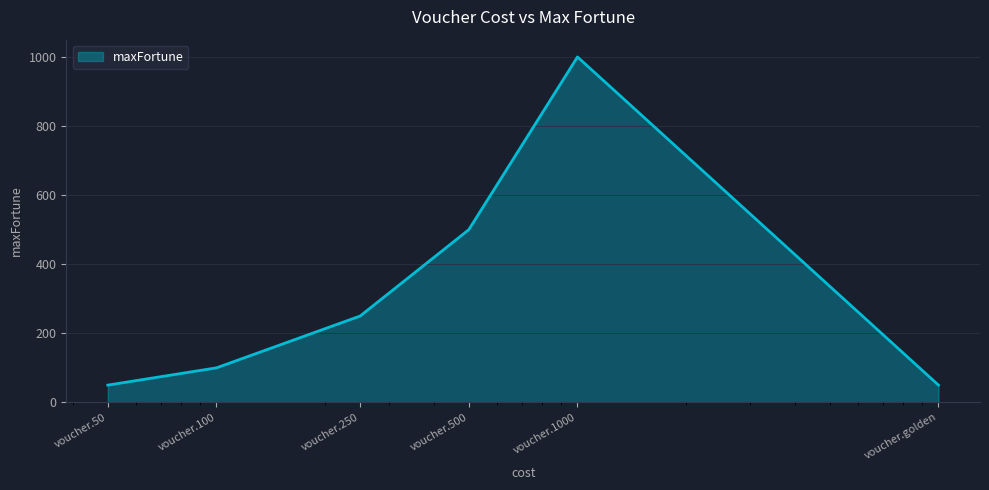

Reading left to right, what are all the values shown in this chart?

50	100	250	500	1000	50